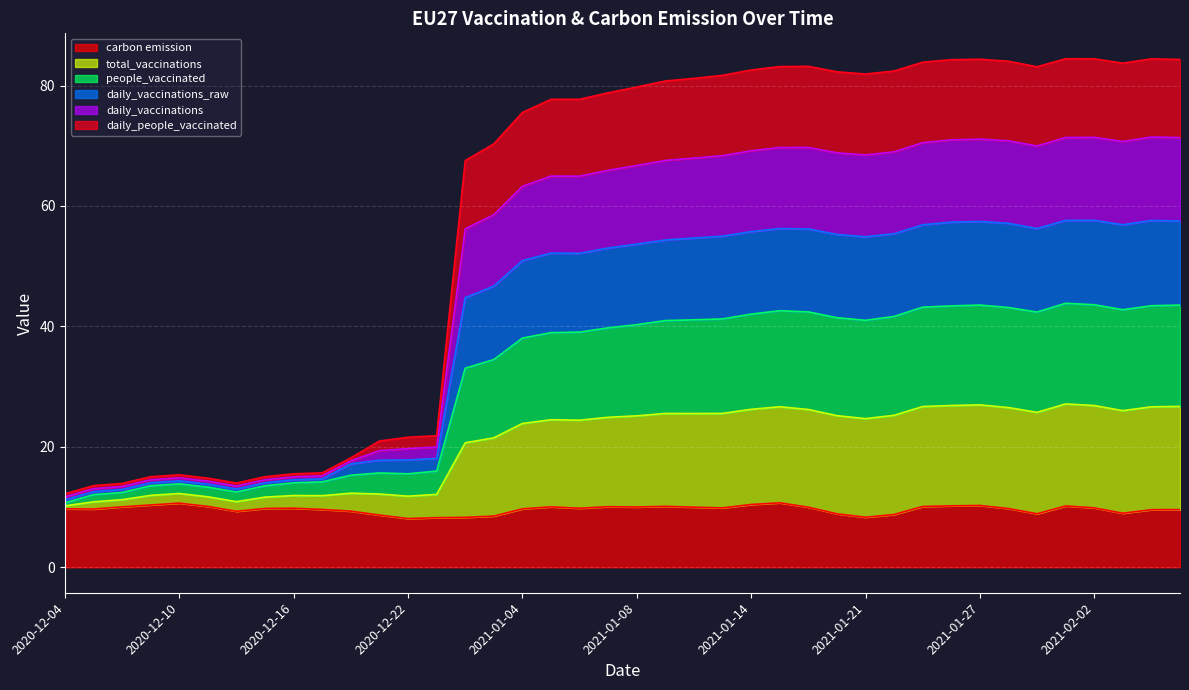

Which series has the largest range (max minus min)?

daily_vaccinations_raw